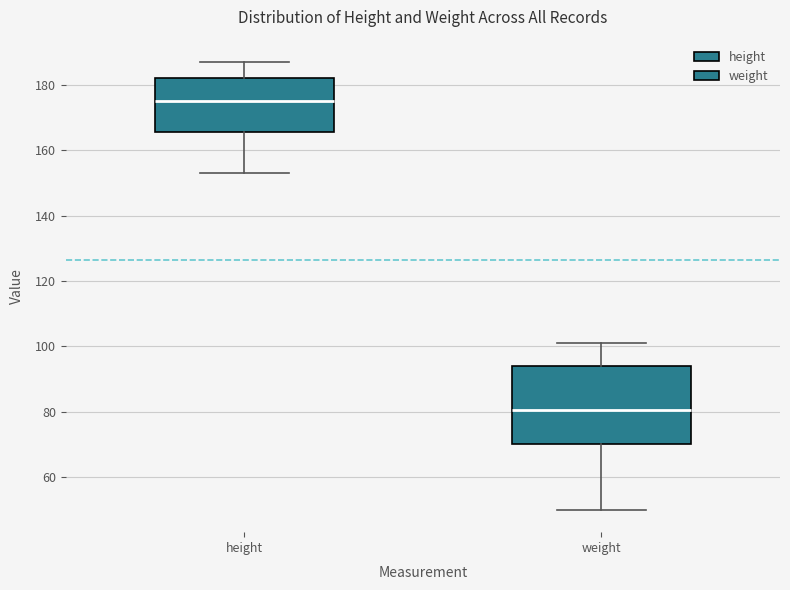

Reading left to right, transcribe this box plot: for each box, give where its median line is, the range the box spans, and where its two whiskers end, as read against the y-axis. The values are not printed on the chart, so give them approximately, as read against the axis.

height: median 176, box 166 to 182, whiskers 154 to 188
weight: median 80, box 70 to 94, whiskers 50 to 102